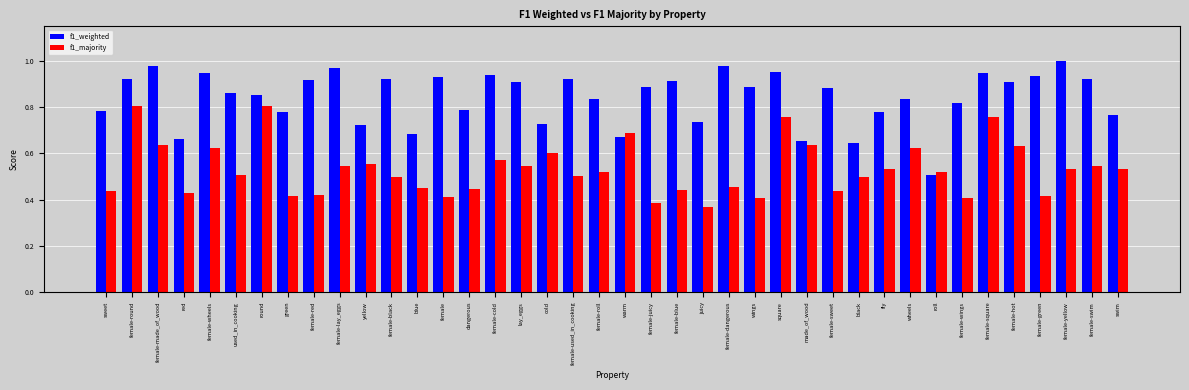

What are all the series names shown in the legend?

f1_weighted, f1_majority